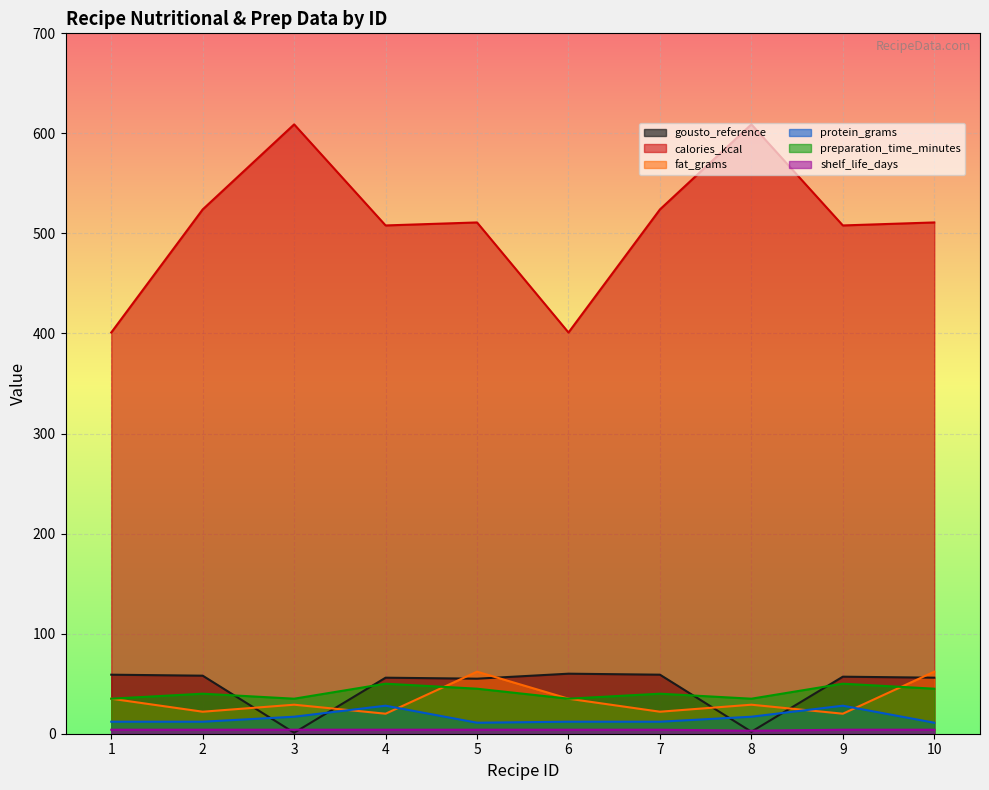

Which series changed the most between 2 and 5?

fat_grams